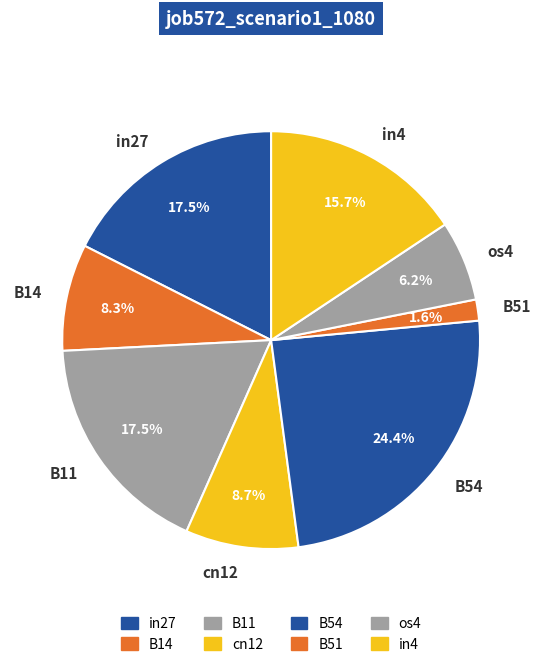

To the nearest percent, what is the difference between the in27 and B54 slice percentages?

7%